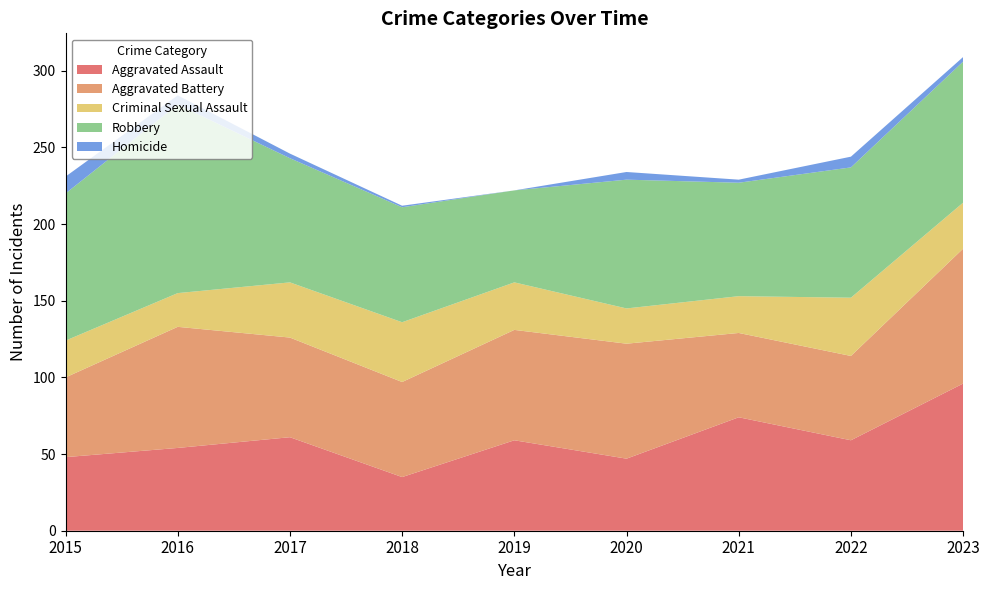

Reading right to left, extract all data points from this chart.

Aggravated Assault: 2023=96	2022=59	2021=74	2020=47	2019=59	2018=35	2017=61	2016=54	2015=48
Aggravated Battery: 2023=88	2022=55	2021=55	2020=75	2019=72	2018=62	2017=65	2016=79	2015=52
Criminal Sexual Assault: 2023=30	2022=38	2021=24	2020=23	2019=31	2018=39	2017=36	2016=22	2015=24
Robbery: 2023=92	2022=85	2021=74	2020=84	2019=60	2018=75	2017=81	2016=123	2015=96
Homicide: 2023=3	2022=7	2021=2	2020=5	2019=0	2018=1	2017=3	2016=6	2015=11